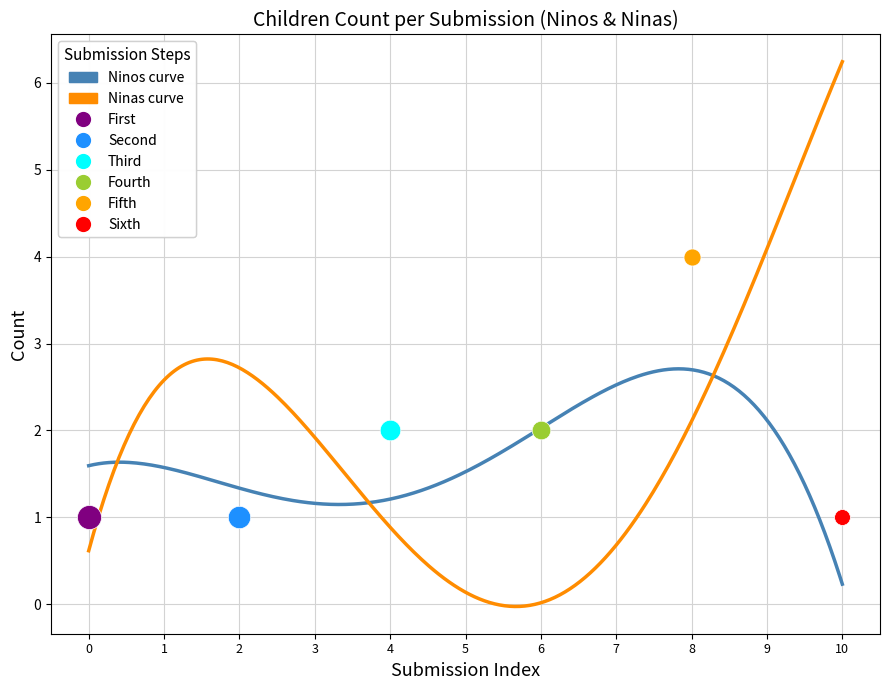

Which series has the largest Y range (max minus min)?

Ninas